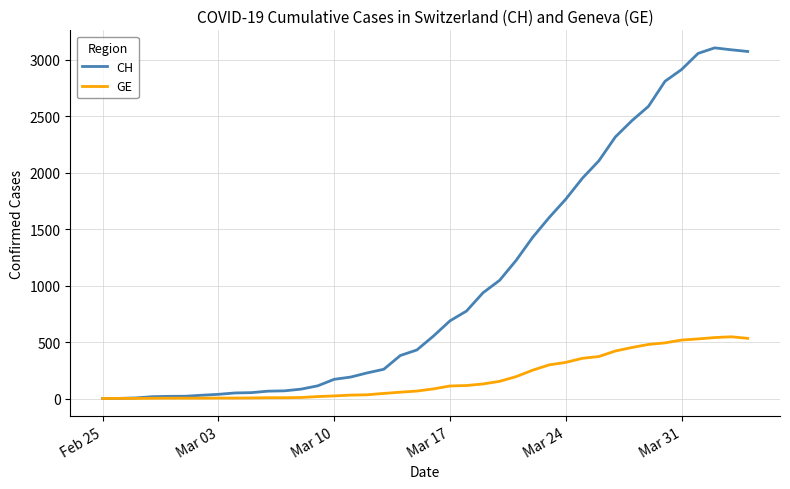

Does the chart display data point markers on the line(s)?

No